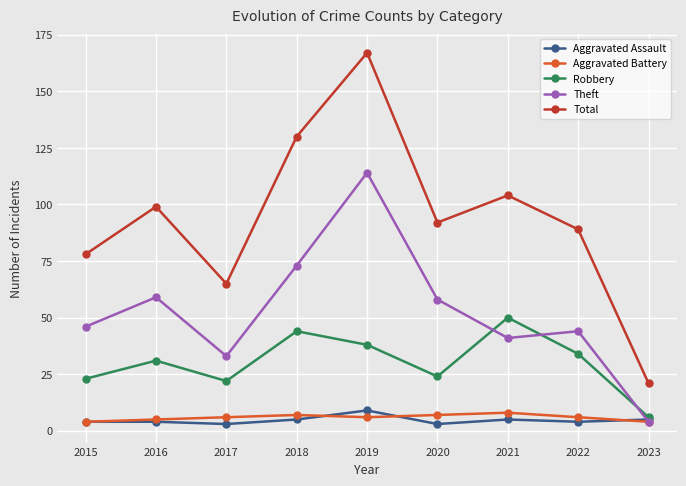

Does the chart have visible grid lines?

Yes